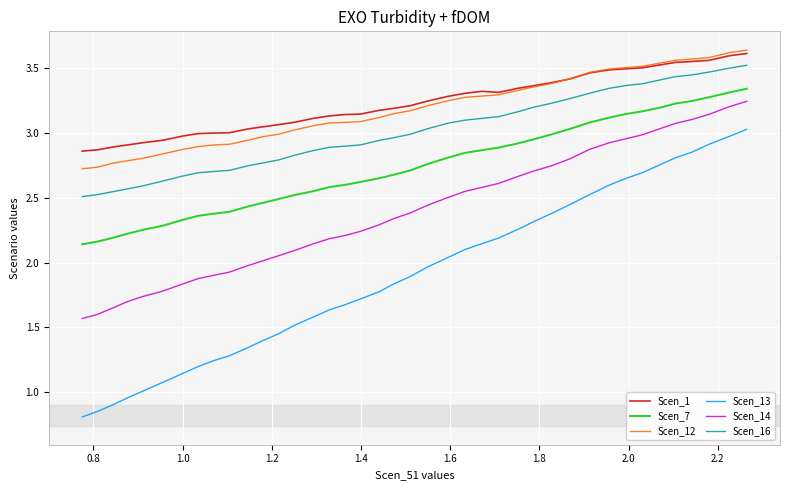

Which series has the largest total across all categories?

Scen_1